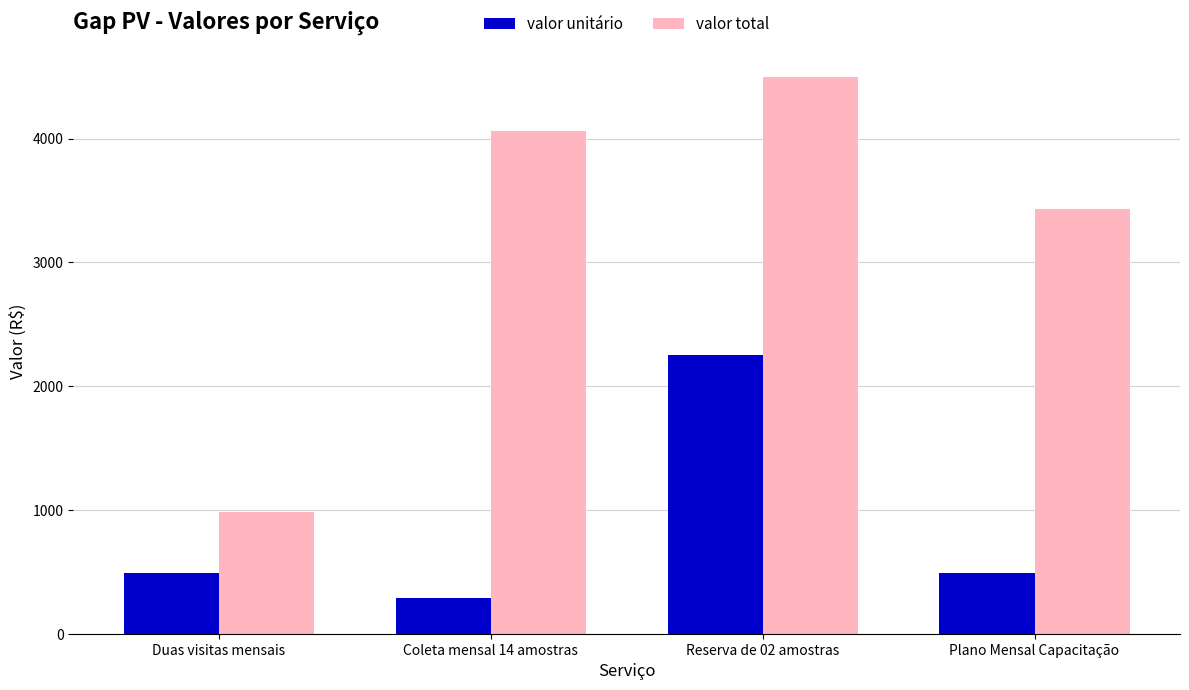

How many bars are there in each group?

2